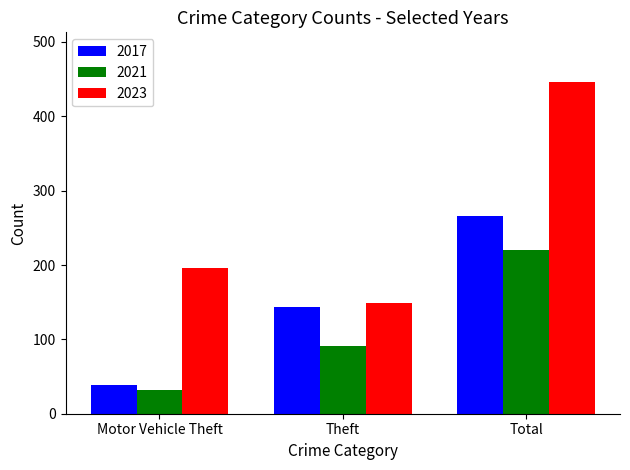

Reading right to left, extract all data points from this chart.

2017: Total=266	Theft=143	Motor Vehicle Theft=39
2021: Total=220	Theft=91	Motor Vehicle Theft=32
2023: Total=446	Theft=149	Motor Vehicle Theft=196